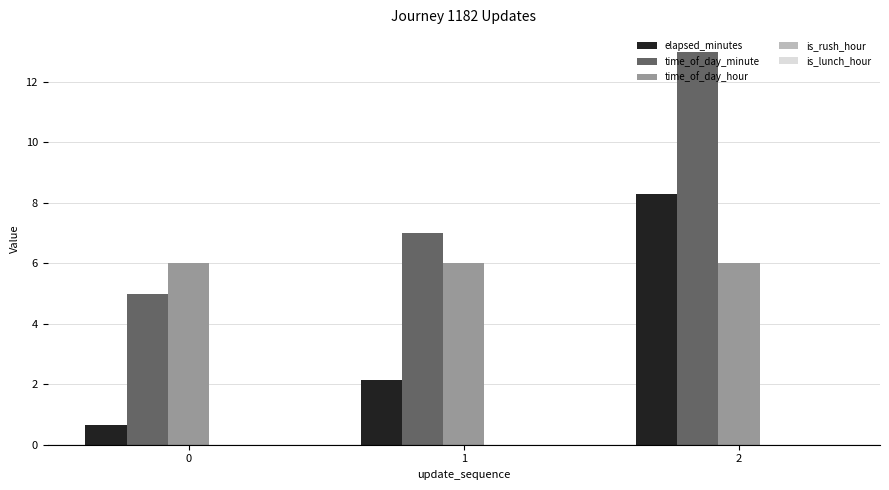

How many bars are there in total?

9